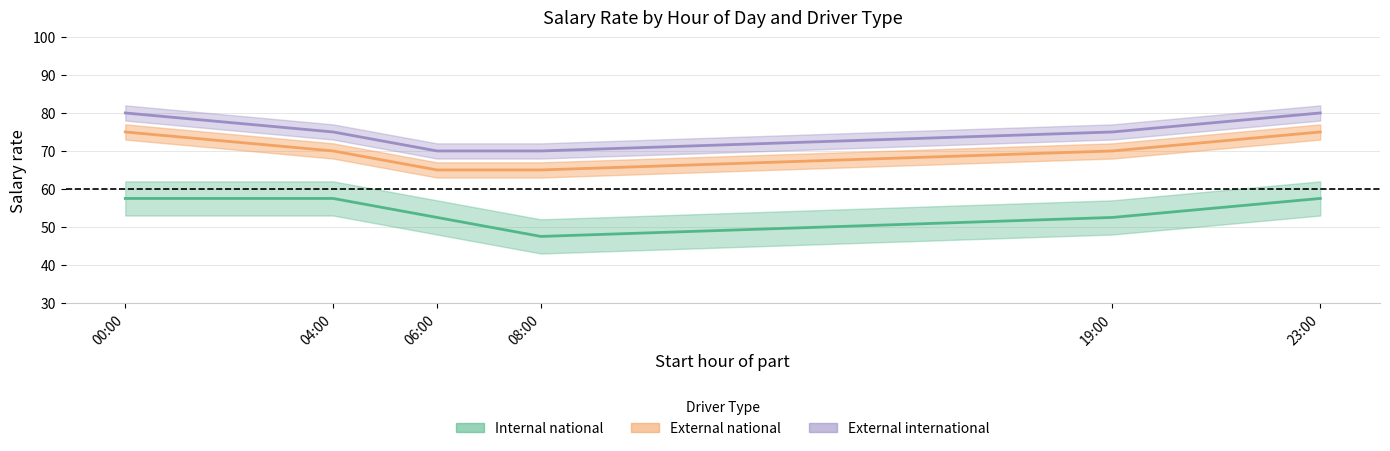

True or false: External international and Internal national cross at least once.

False